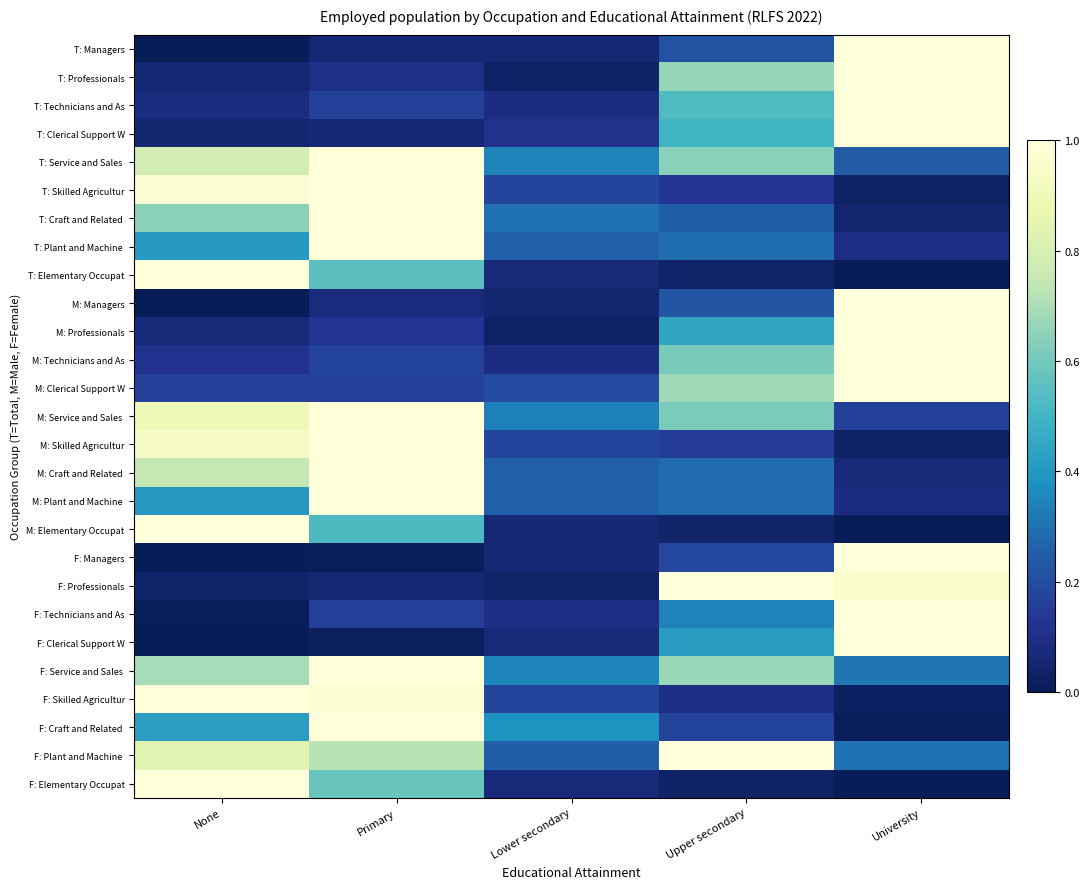

At how many categories does at least one series exceed 0?

5